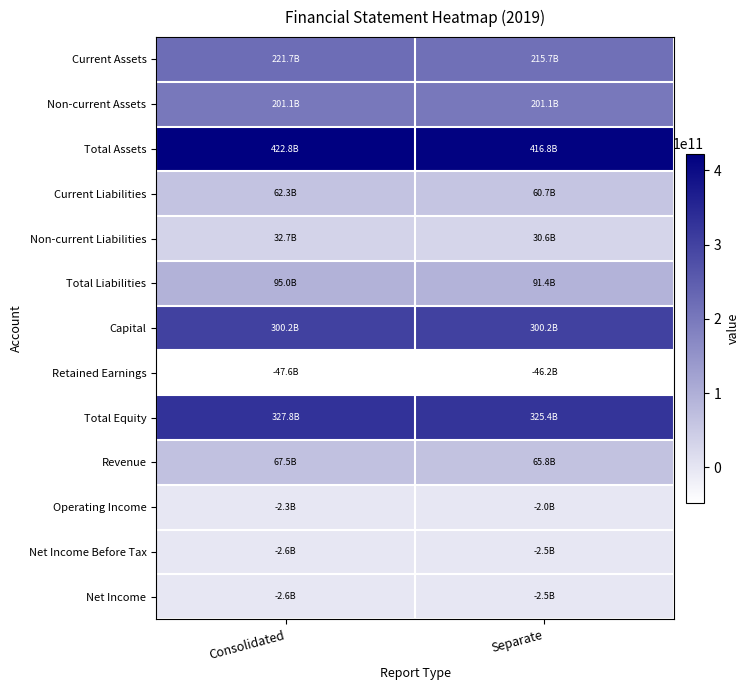

Which category has the lowest value across all series?

Consolidated